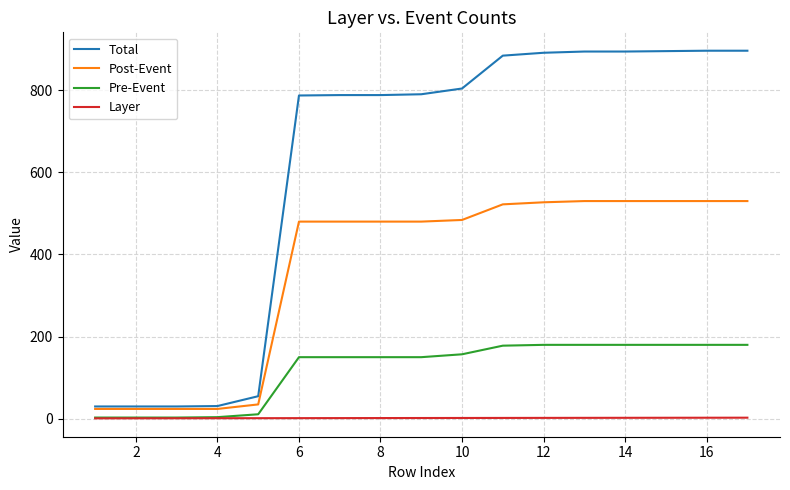

Which series has the largest range (max minus min)?

Total